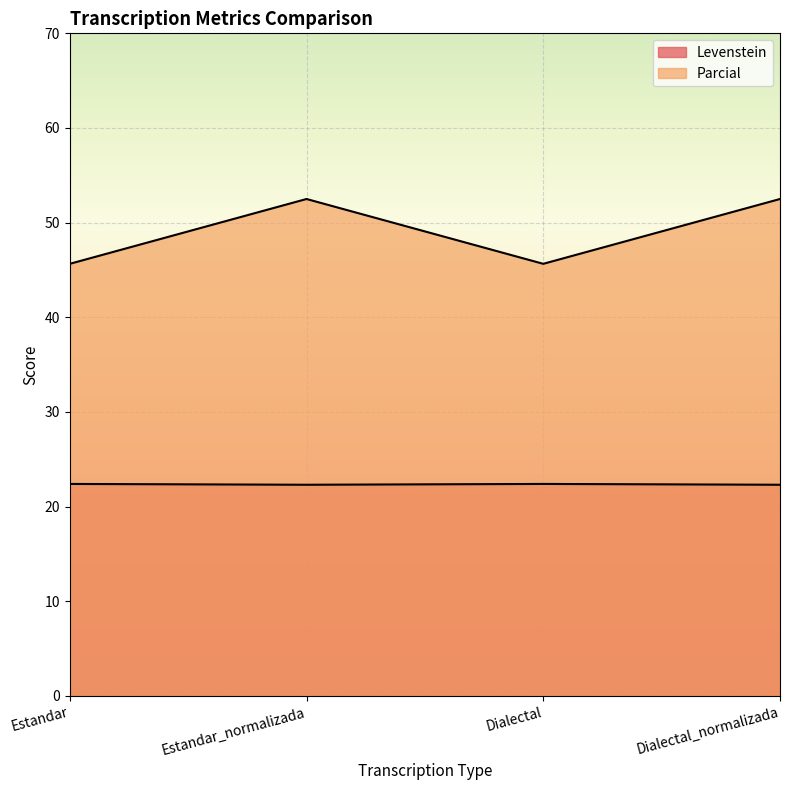

What are all the series names shown in the legend?

Levenstein, Parcial